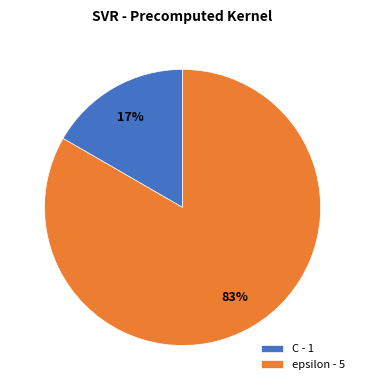

To the nearest percent, what is the combined percentage of C and epsilon?

100%